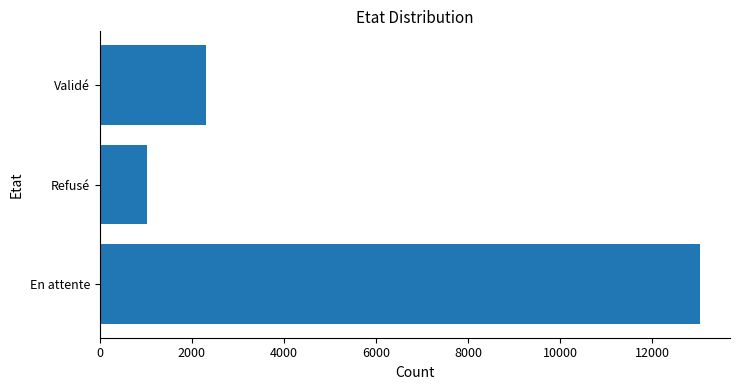

Reading top to bottom, list all the values displayed in this chart.

2306	1033	13035